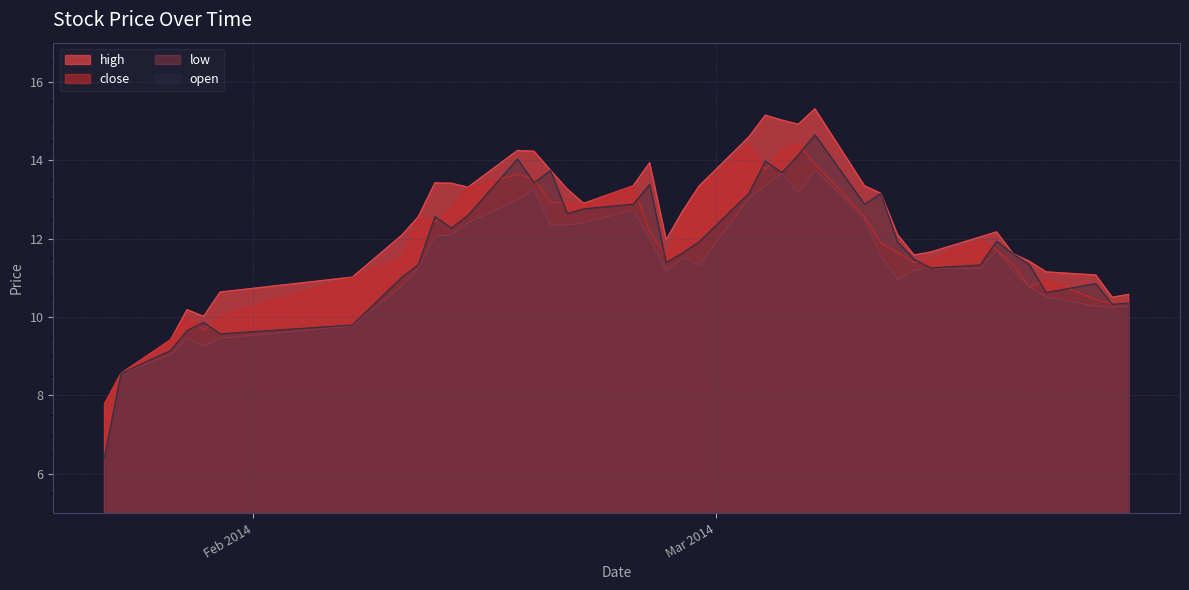

At which label does low first exceed 11?

2014-02-11